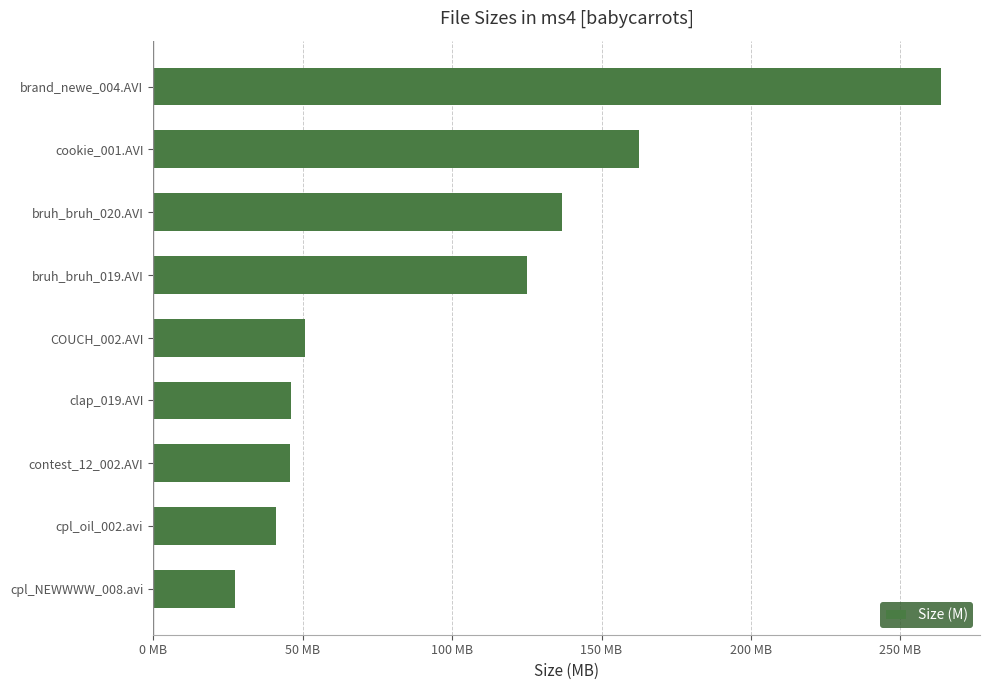

What is the minimum value shown in the chart?

27.5